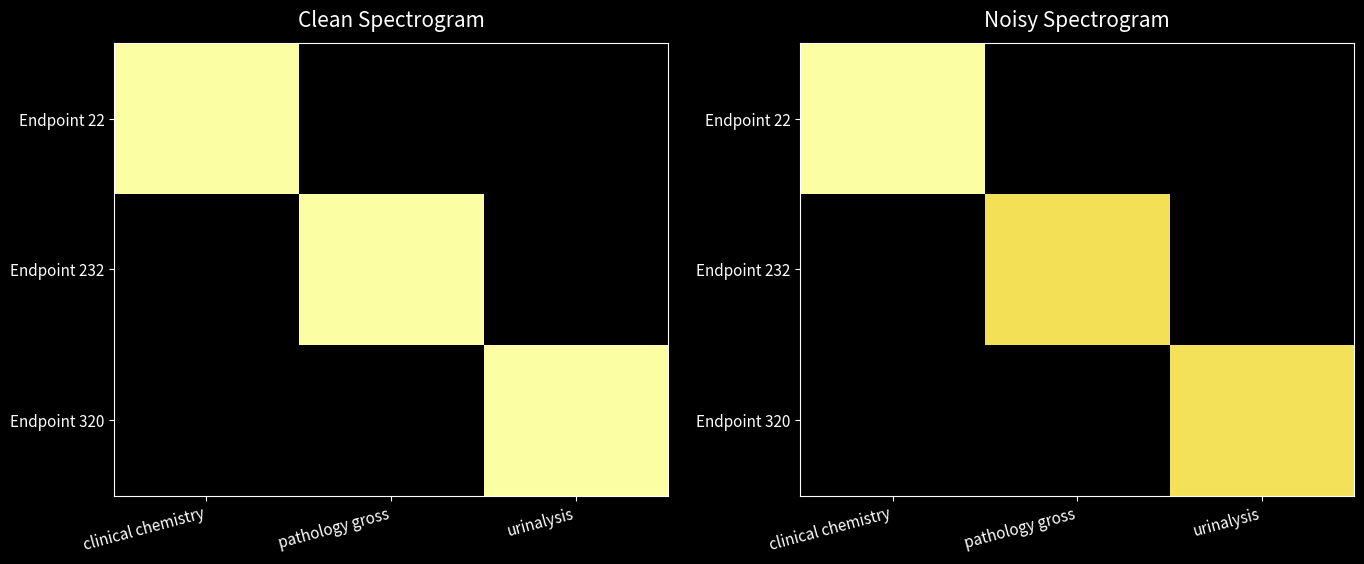

How many categories are shown in the chart?

3